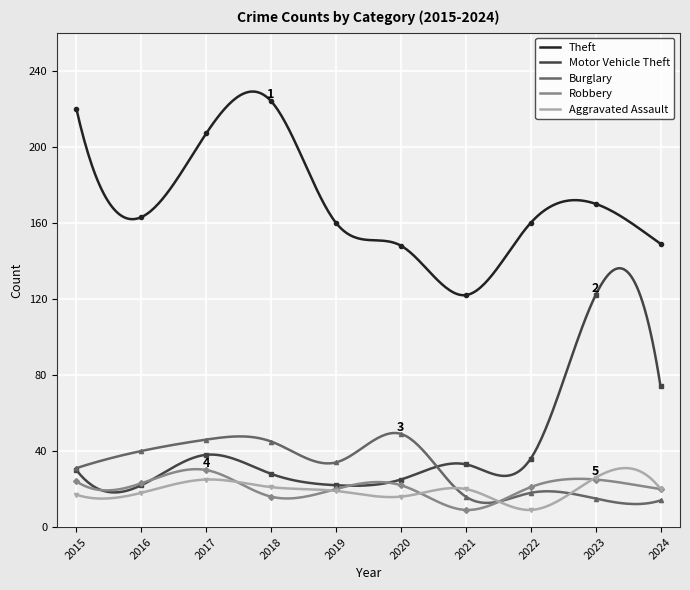

Which series changed the most between 2021 and 2023?

Motor Vehicle Theft